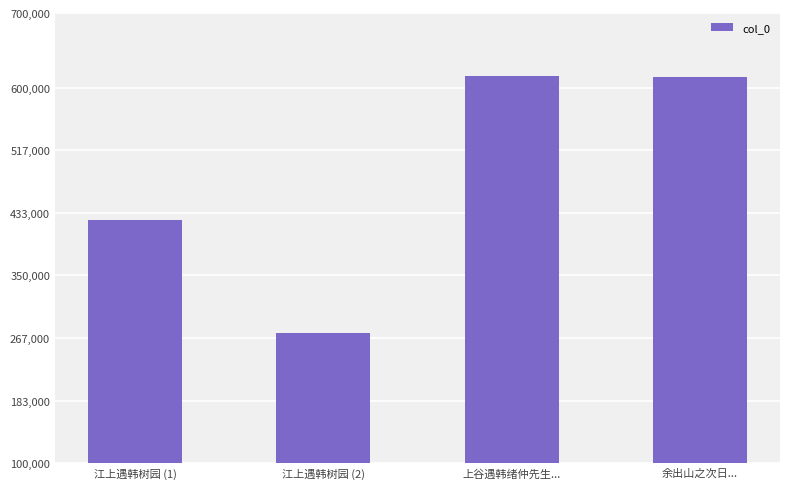

Approximately how many times larger is the value at 余出山之次日... compared to 江上遇韩树园 (1)?

1.5